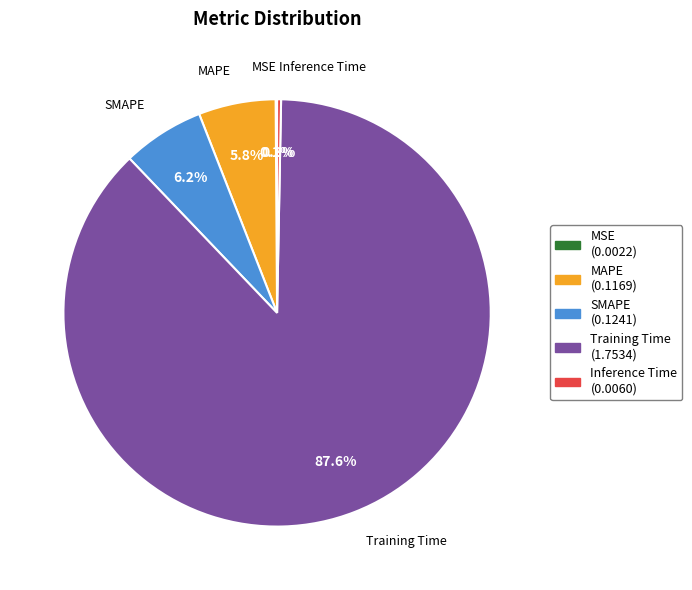

Do Inference Time and MAPE together represent more than half of the pie?

No